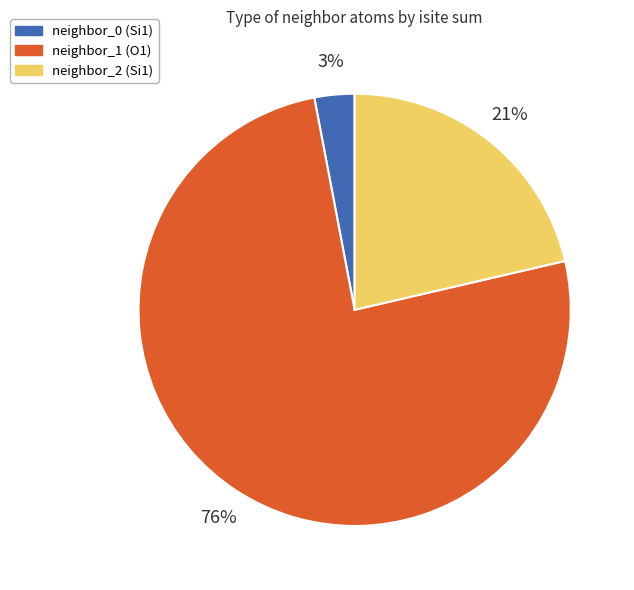

Which has a higher value, neighbor_1 (O1) or neighbor_0 (Si1)?

neighbor_1 (O1)